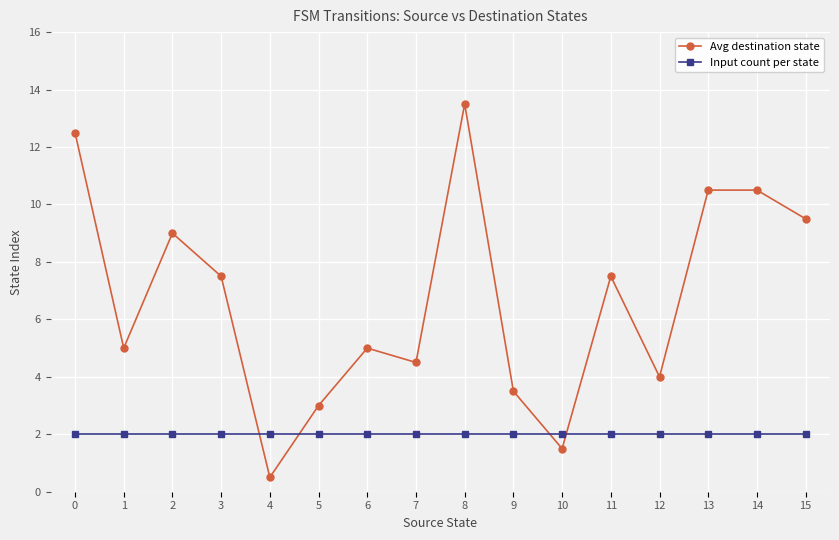

What is the difference between the highest and lowest values at 6?

3.0